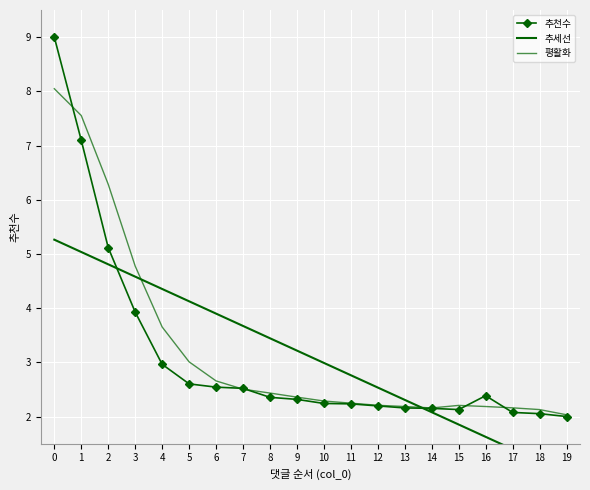

In 평활화, how many points are higher than both neighbors (excluding endpoints)?

1